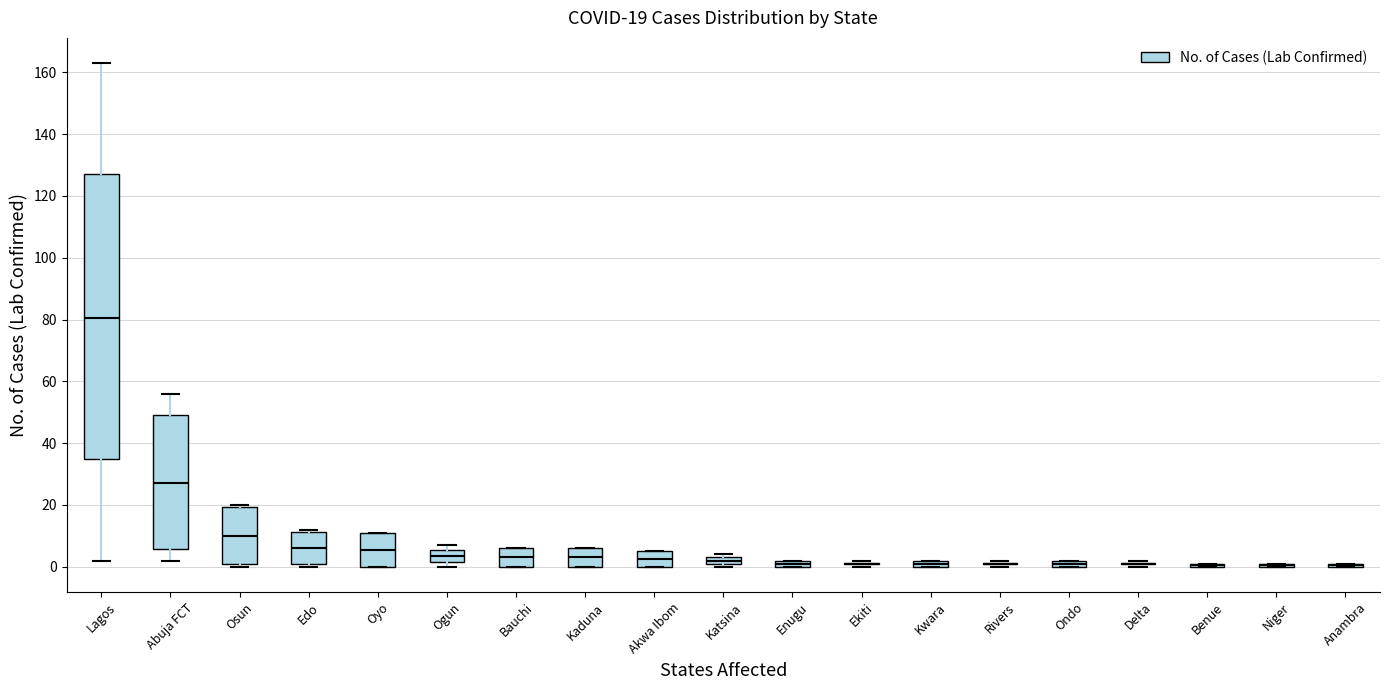

Comparing the boxes themselves (not the whiskers), which one is the tallest?

Lagos